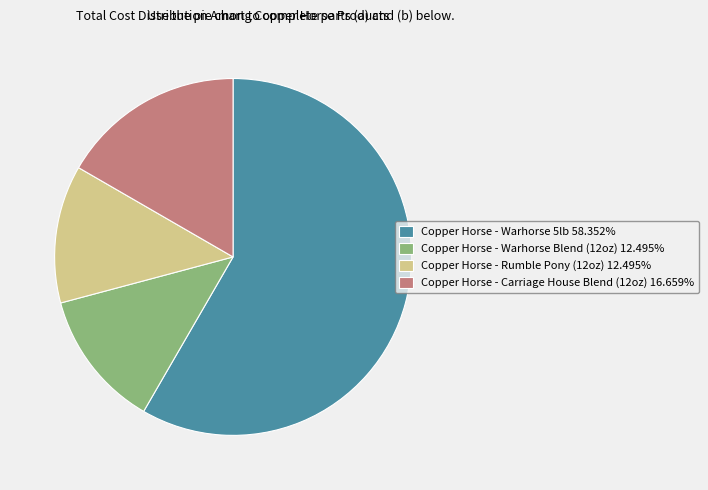

True or false: Copper Horse - Carriage House Blend (12oz) accounts for 17% of the total.

True